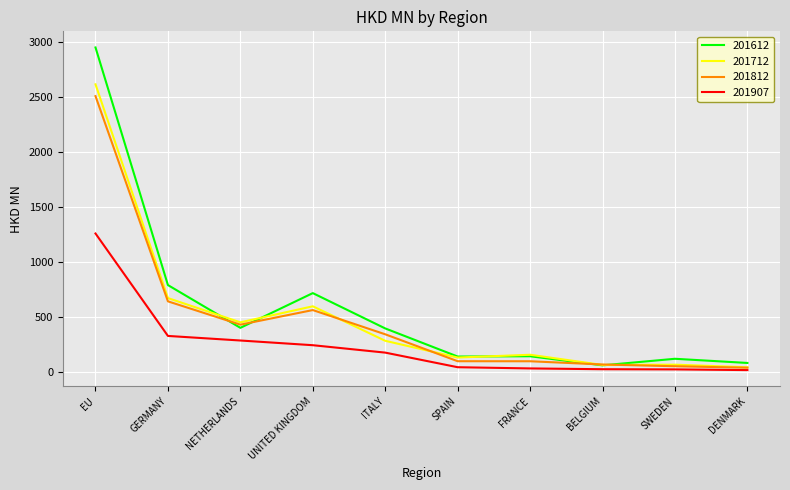

True or false: 201712 has a value of 159.5 at FRANCE.

True